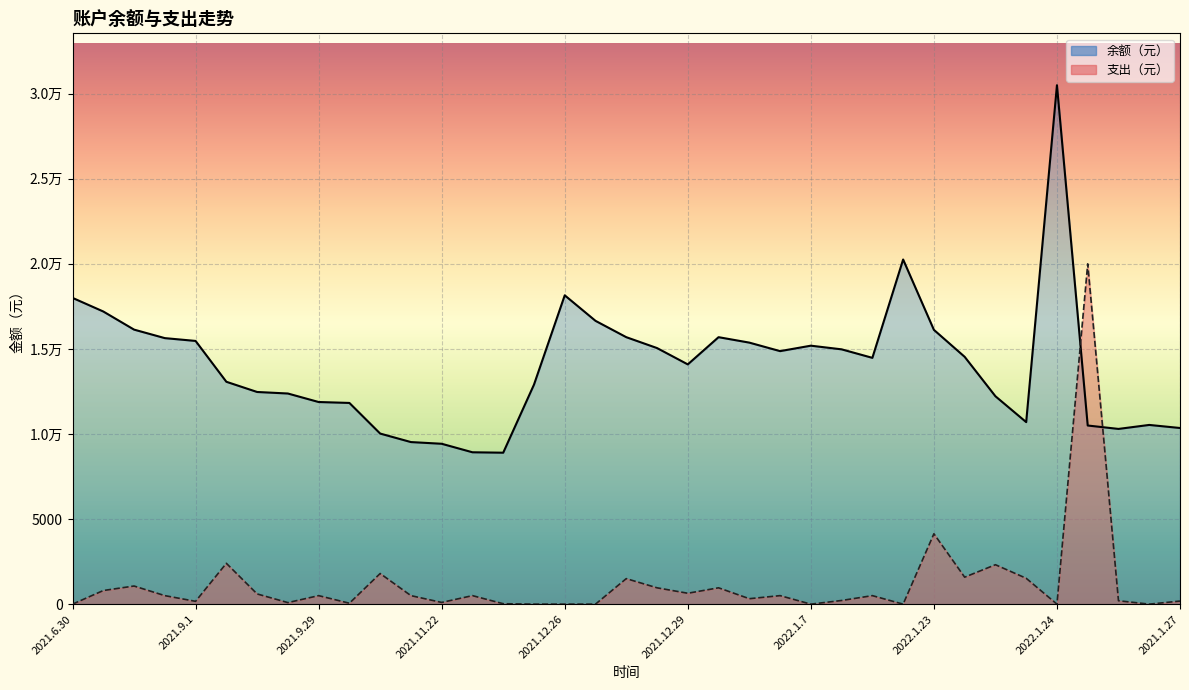

Reading left to right, what are all the values shown in this chart?

余额（元）: 18000.0	17200.0	16135.0	15635.0	15469.7	13069.7	12469.7	12379.7	11879.7	11825.7	10025.7	9525.7	9425.7	8925.7	8900.7	12900.7	18150.7	16650.7	15690.7	15050.7	14090.7	15690.7	15370.7	14870.7	15190.7	14975.7	14475.7	20255.7	16120.7	14535.7	12218.7	10698.7	30498.7	10498.7	10298.7	10532.7	10352.7
支出（元）: 0.0	800.0	1065.0	500.0	165.3	2400.0	600.0	90.0	500.0	54.0	1800.0	500.0	100.0	500.0	25.0	0.0	0.0	0.0	1500.0	960.0	640.0	960.0	320.0	500.0	0.0	215.0	500.0	0.0	4135.0	1585.0	2317.0	1520.0	0.0	20000.0	200.0	0.0	180.0